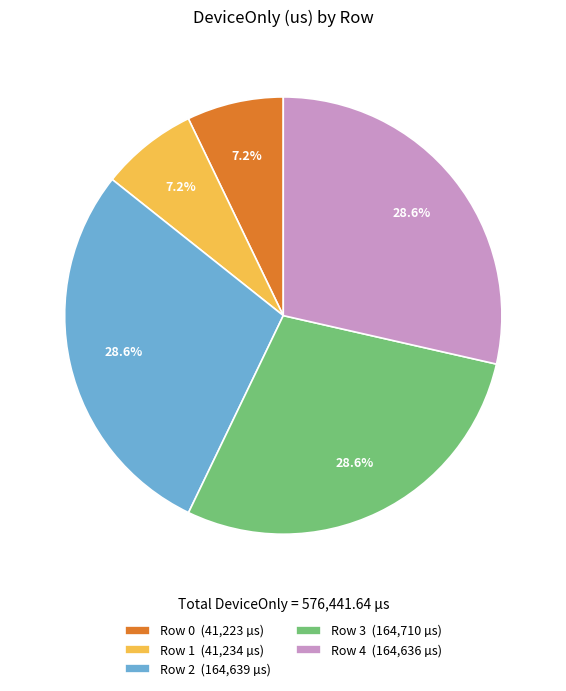

Approximately how many times larger is the value at Row 4 compared to Row 0?

4.0